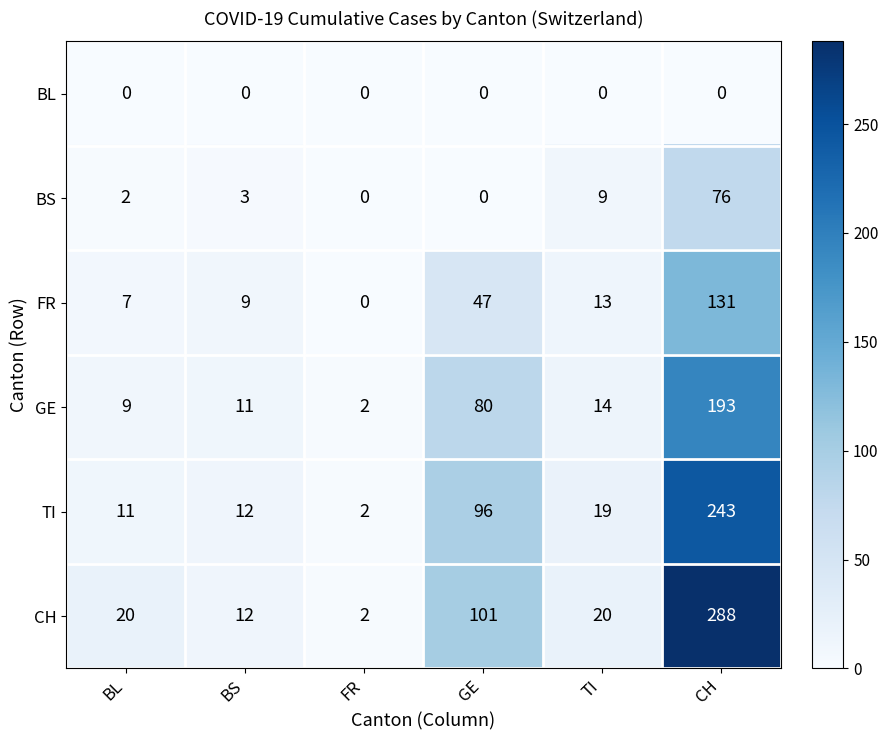

What is the difference between the maximum and minimum values in the GE series?

191